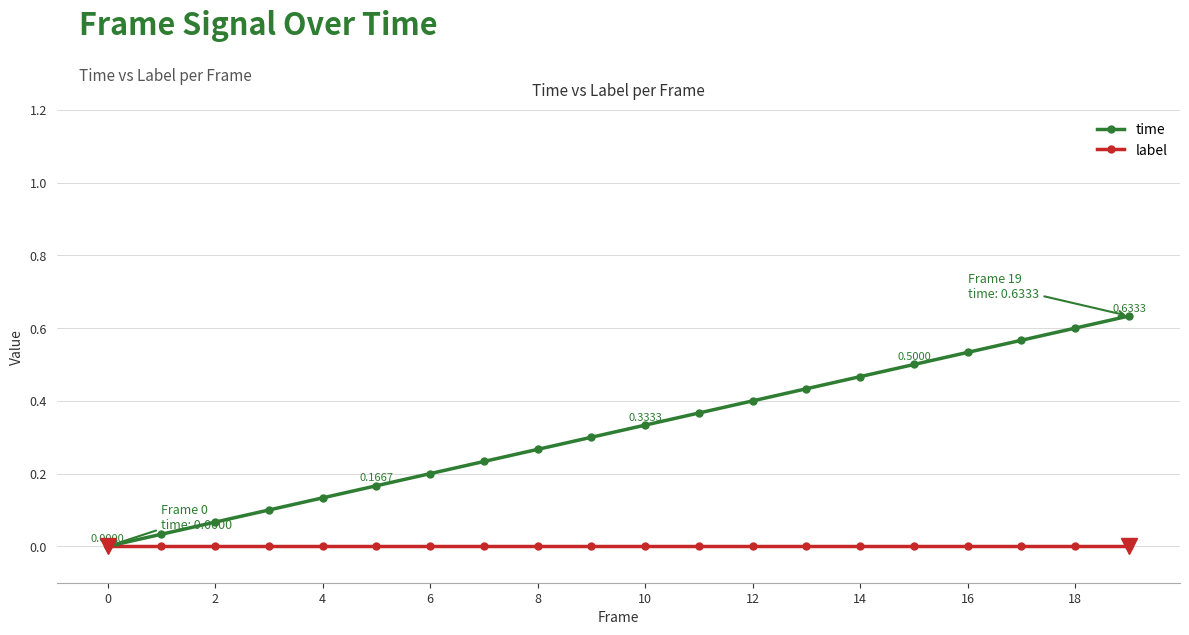

List the series in order of their peak value, lowest first.

label, time